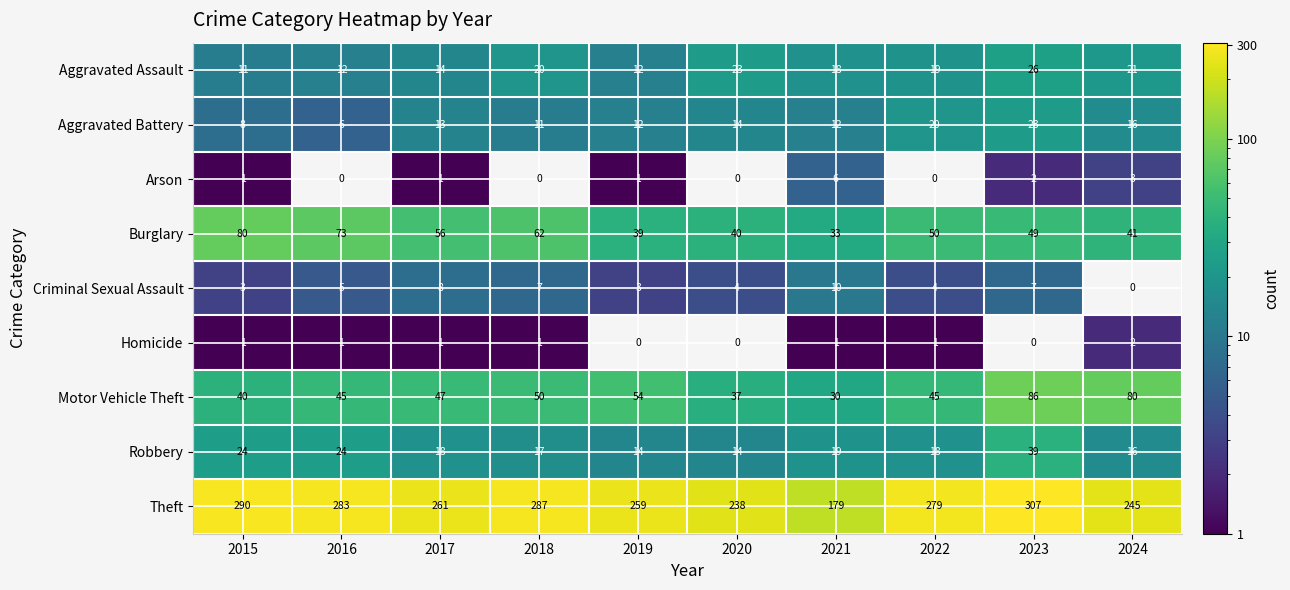

Which series has the widest spread of values?

Theft